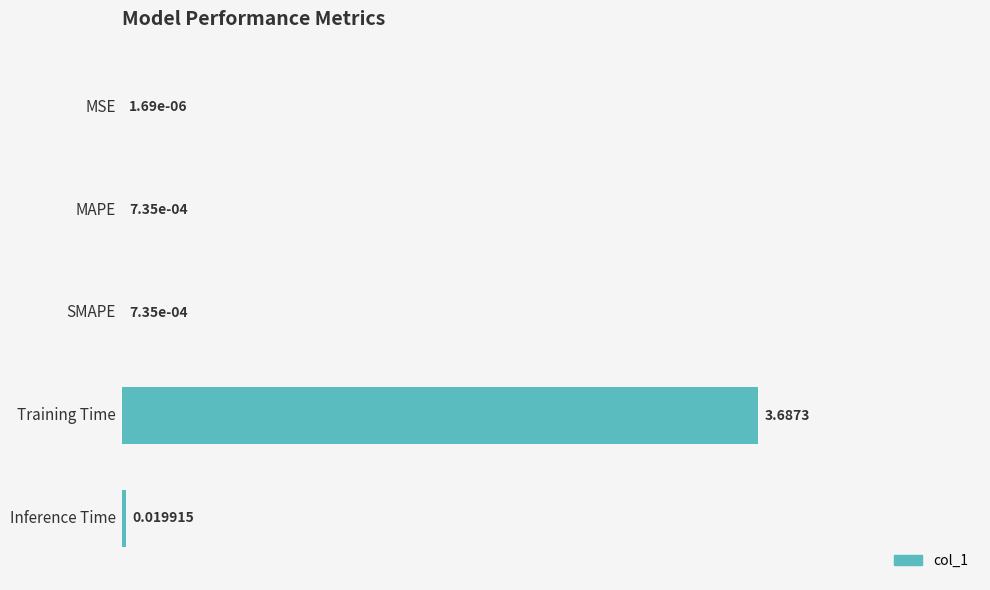

How many data points does each series have?

5